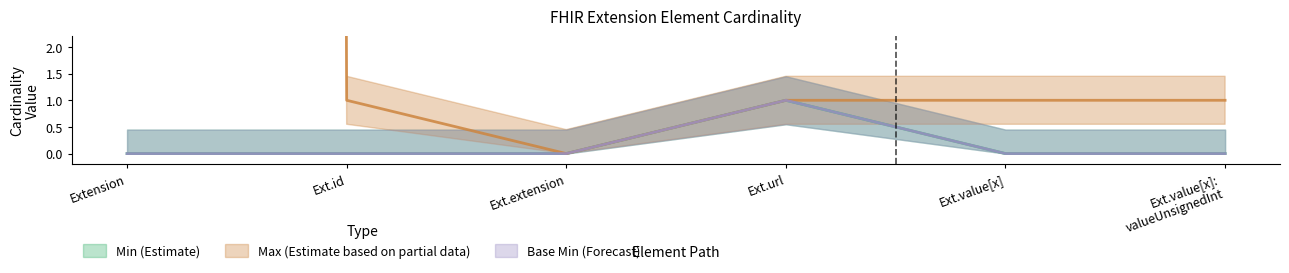

Where is Max_numeric nearest to the value 499?

Ext.id